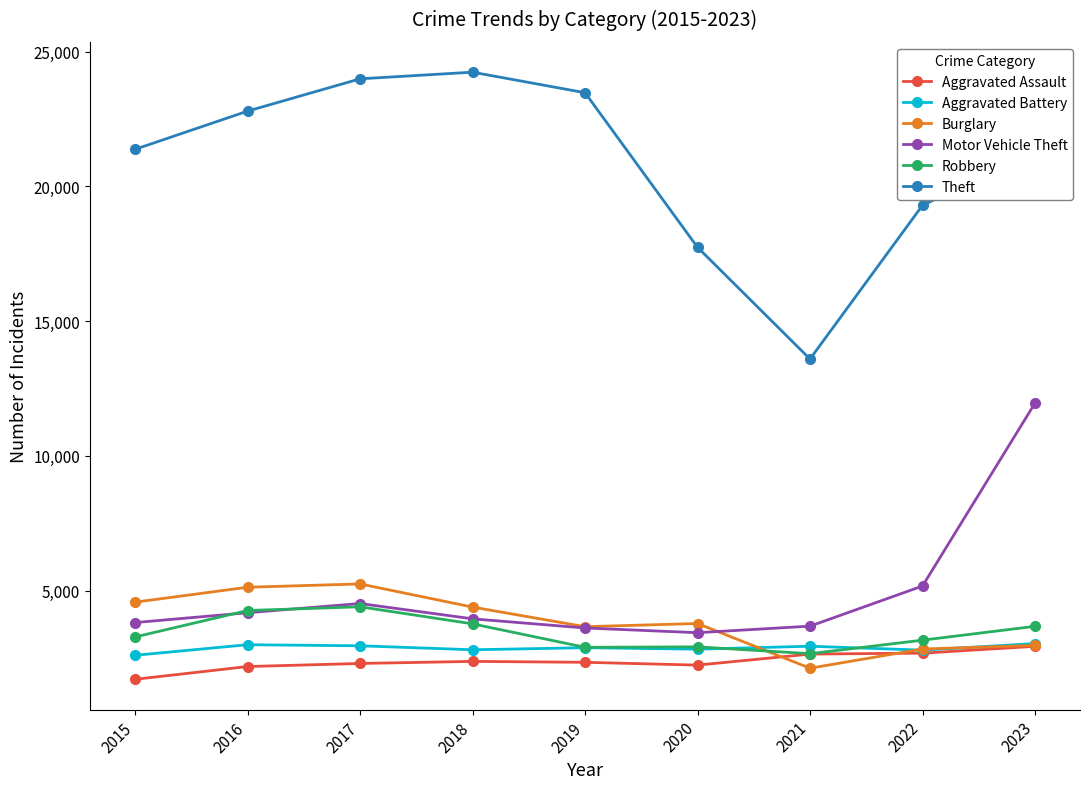

Which series has the widest spread of values?

Theft